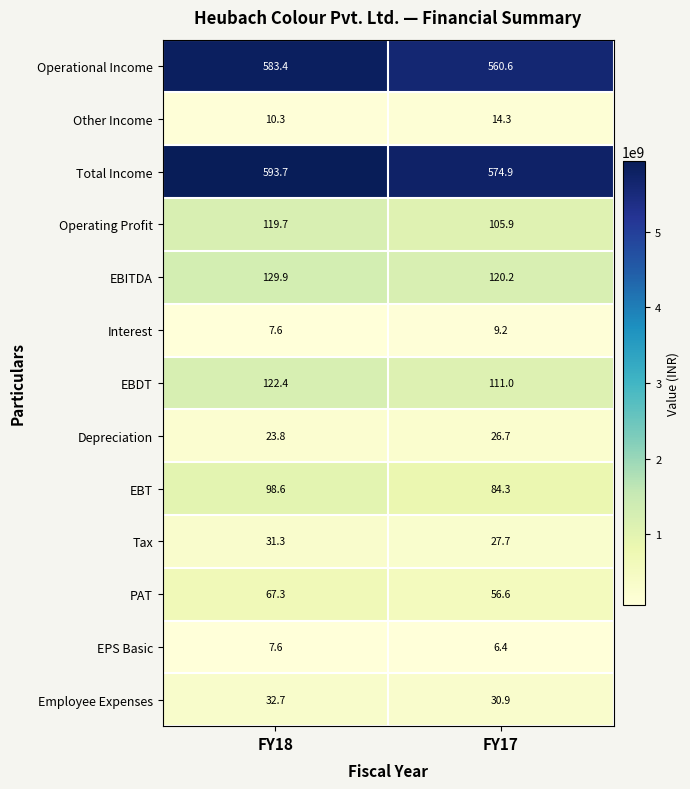

At which label is EBDT closest to 116?

FY17